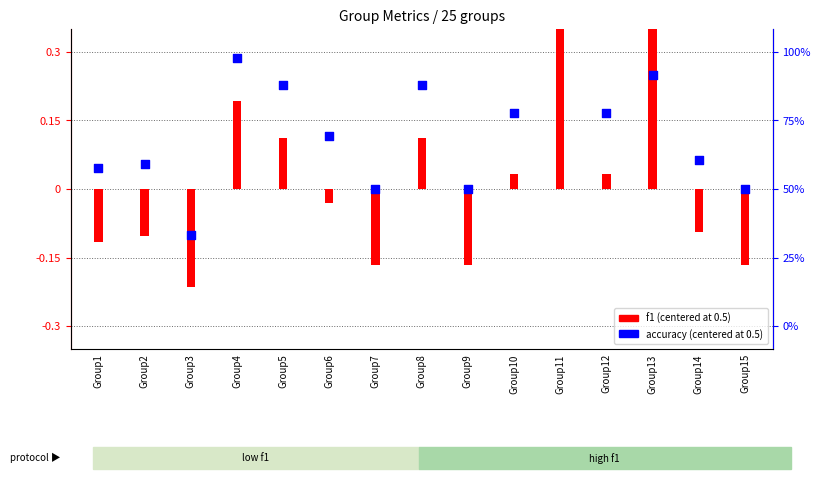

What is the total value across all series at Group1?

-0.1